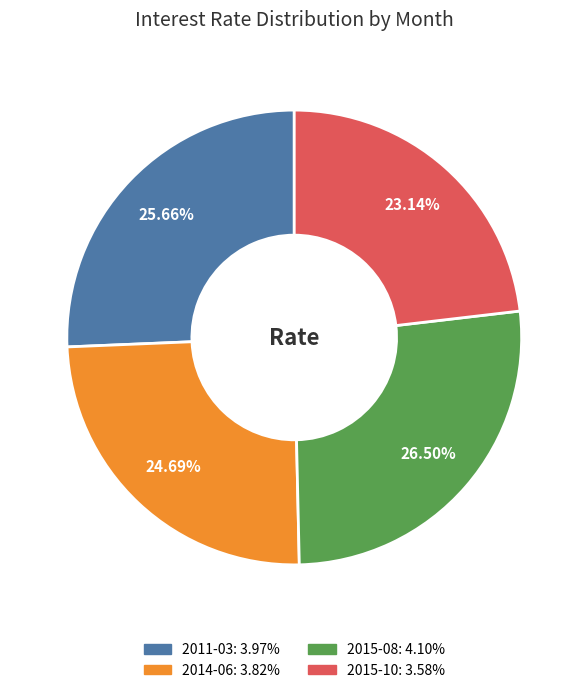

Is there a majority slice in this chart?

No